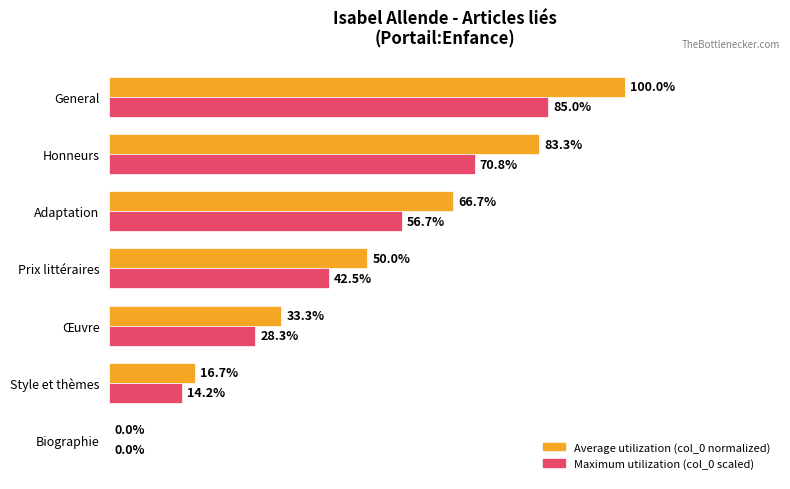

At which category is the sum across all series the highest?

General